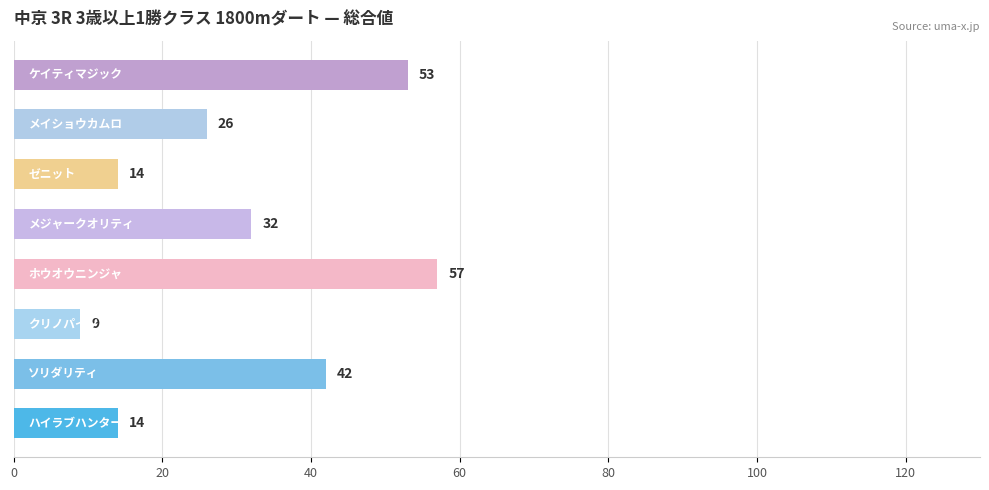

What is the difference between the maximum and second lowest values?

43